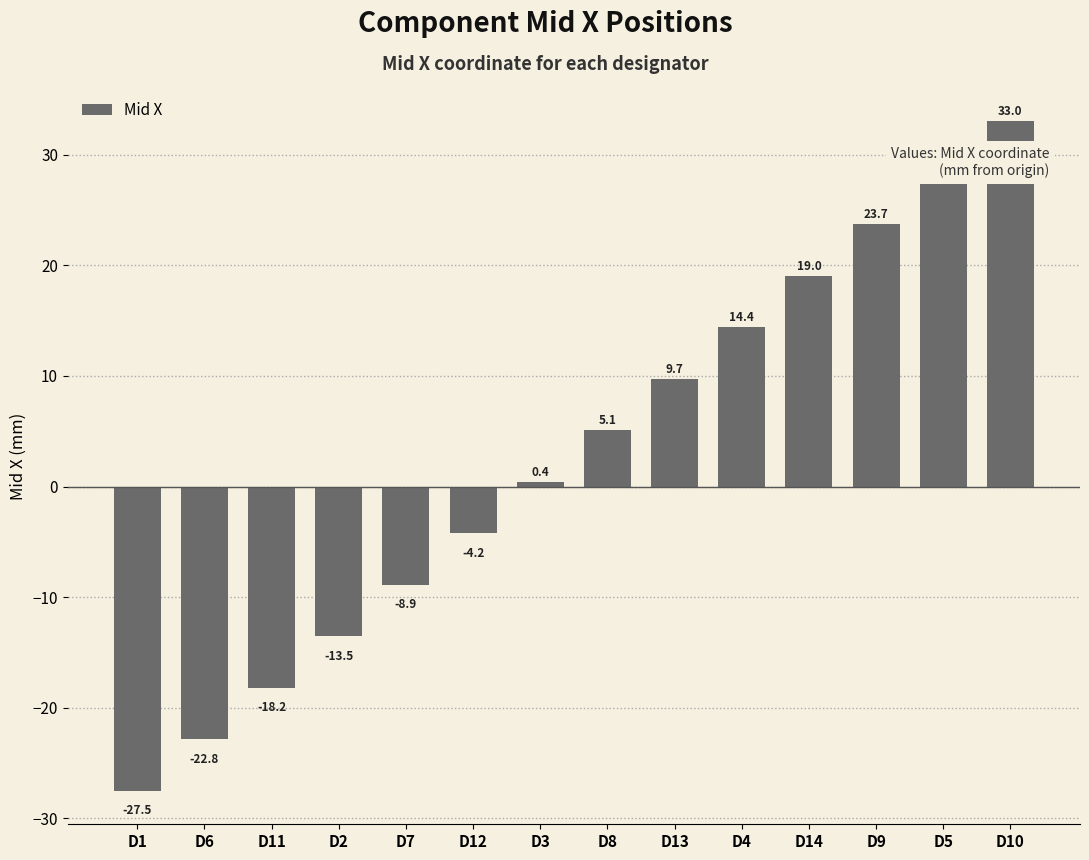

Between D5 and D7, which is larger?

D5